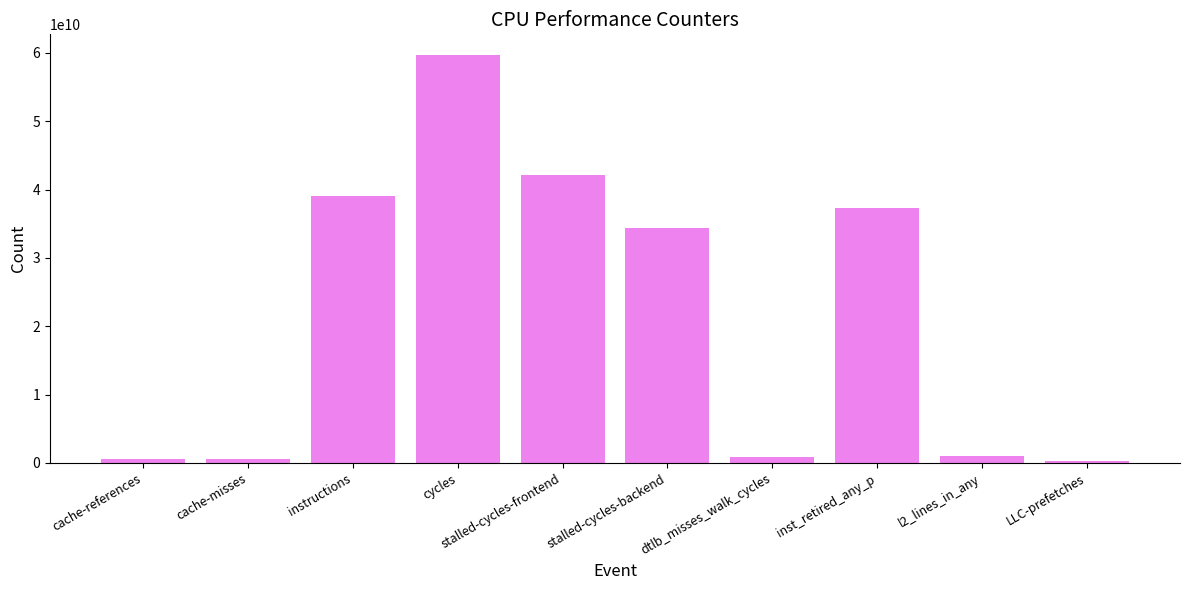

True or false: the data shows 61850149156 at instructions.

False